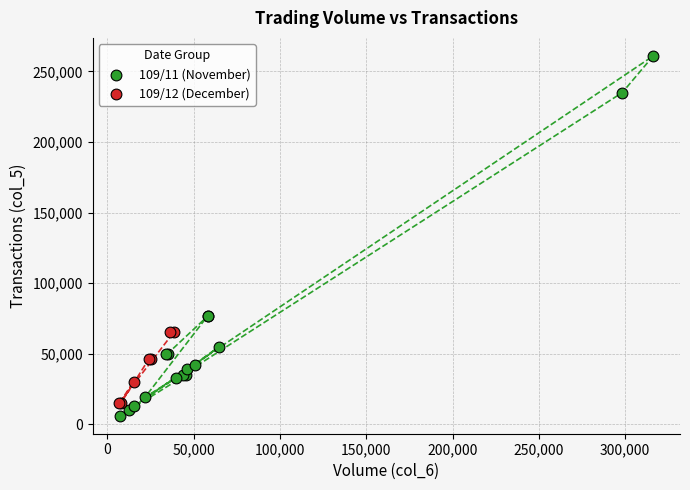

Which series has the widest spread of Y values?

109/11 (November)